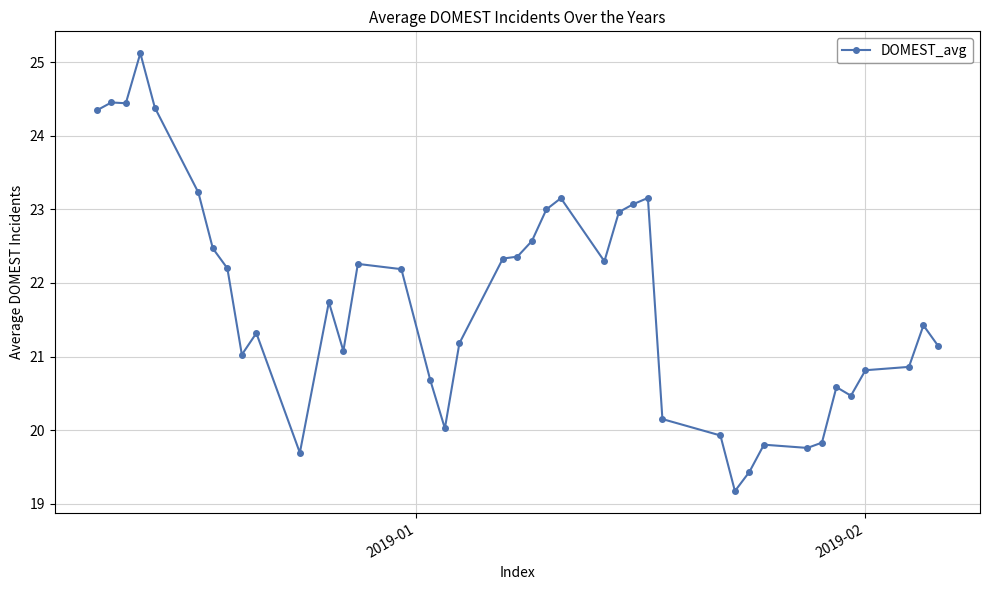

What is the maximum value shown in the chart?

25.1